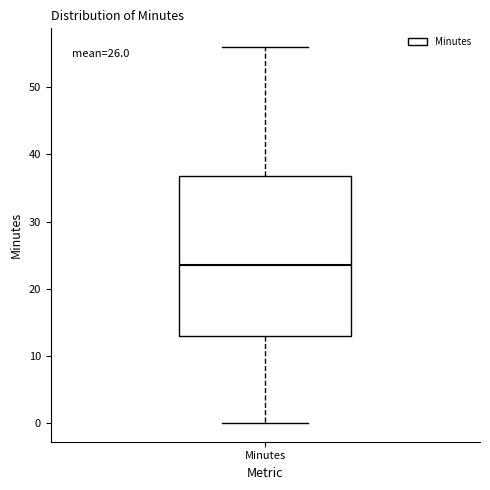

Read this box plot against the y-axis: the position of the median line, the range covered by the box, and the ends of both whiskers. The values are not printed on the chart, so give them approximately, as read against the axis.

median 24, box 13 to 37, whiskers 0 to 56